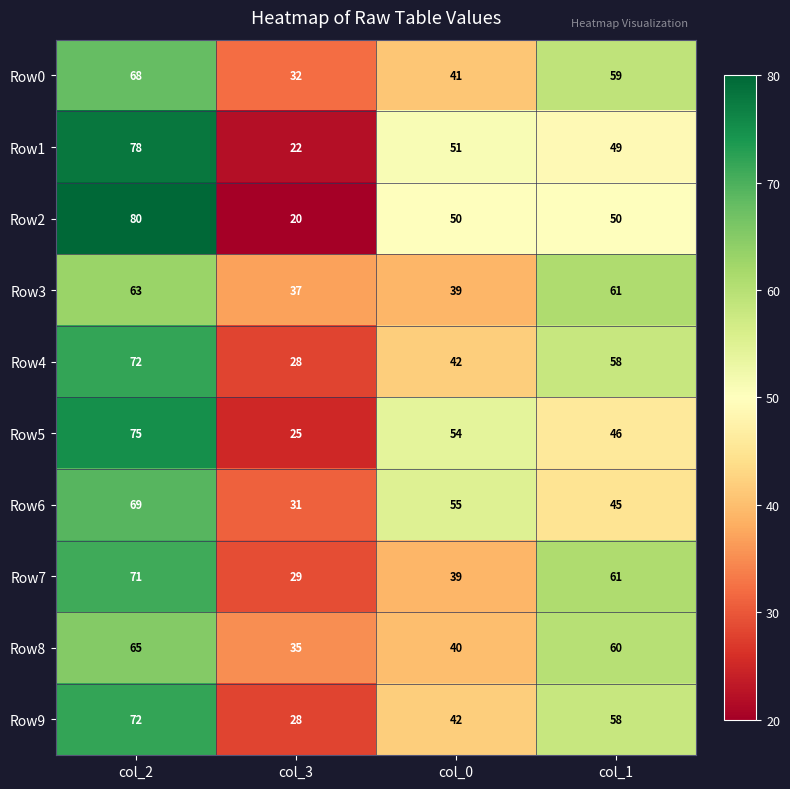

Count the Row5 values in the range 46 to 75.

3